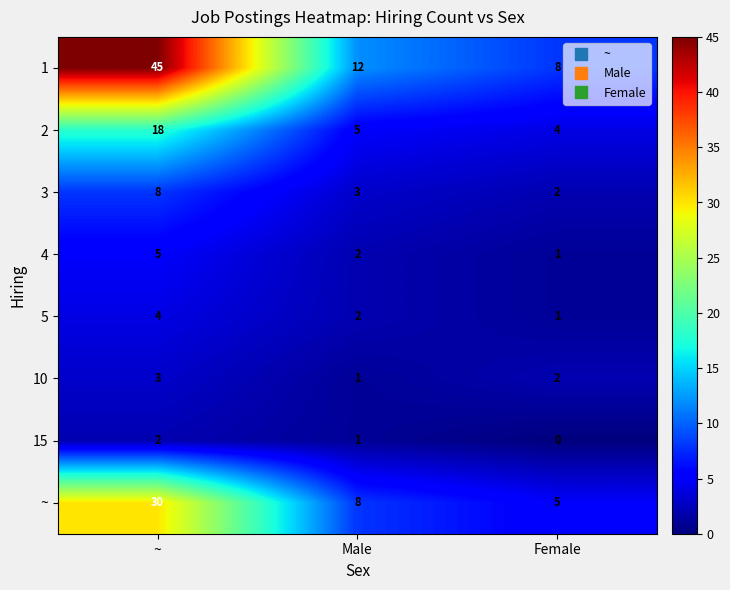

At which category is the sum across all series the highest?

~